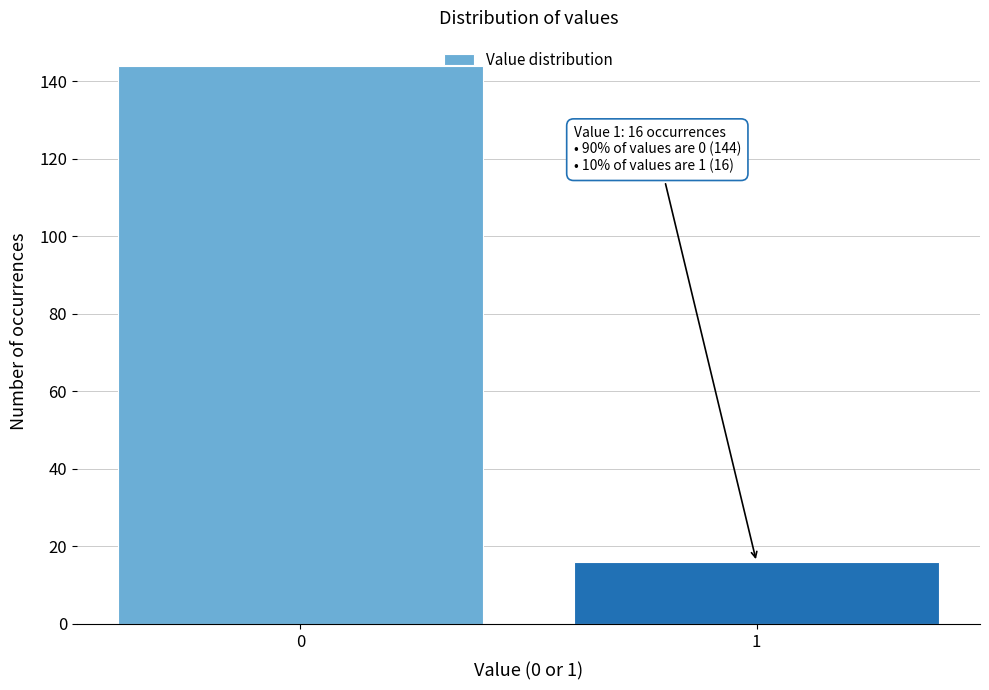

Reading right to left, transcribe all the data shown in this chart.

1=16	0=144